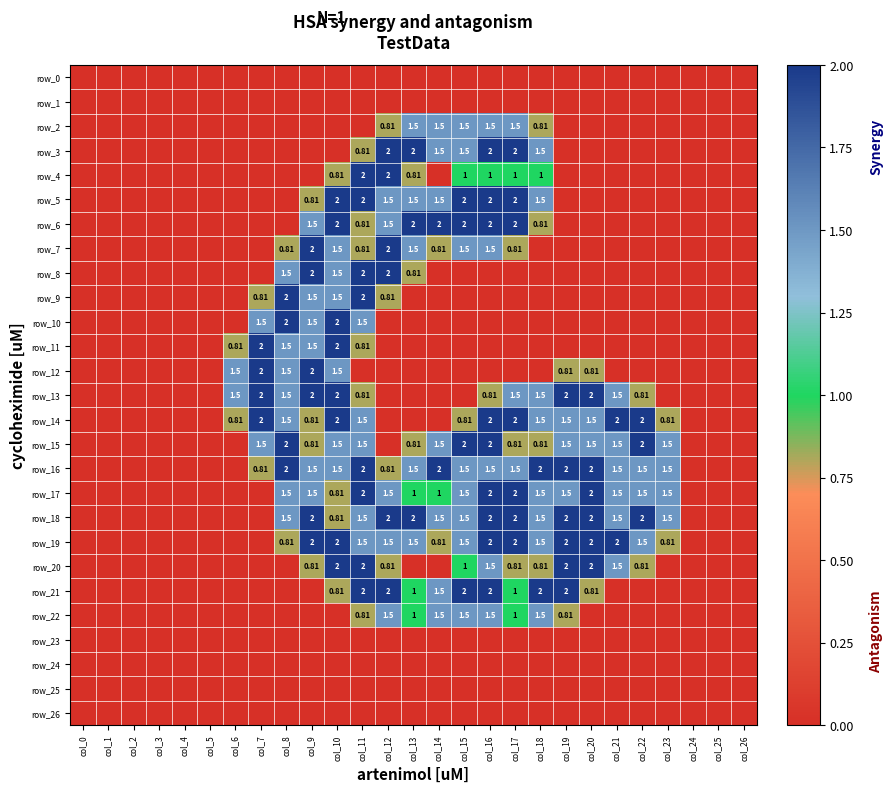

How many values in row_19 are above zero?

16